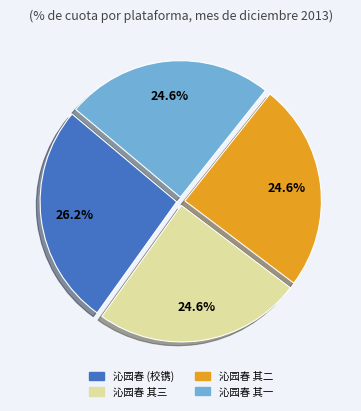

Does any single category account for the majority?

No